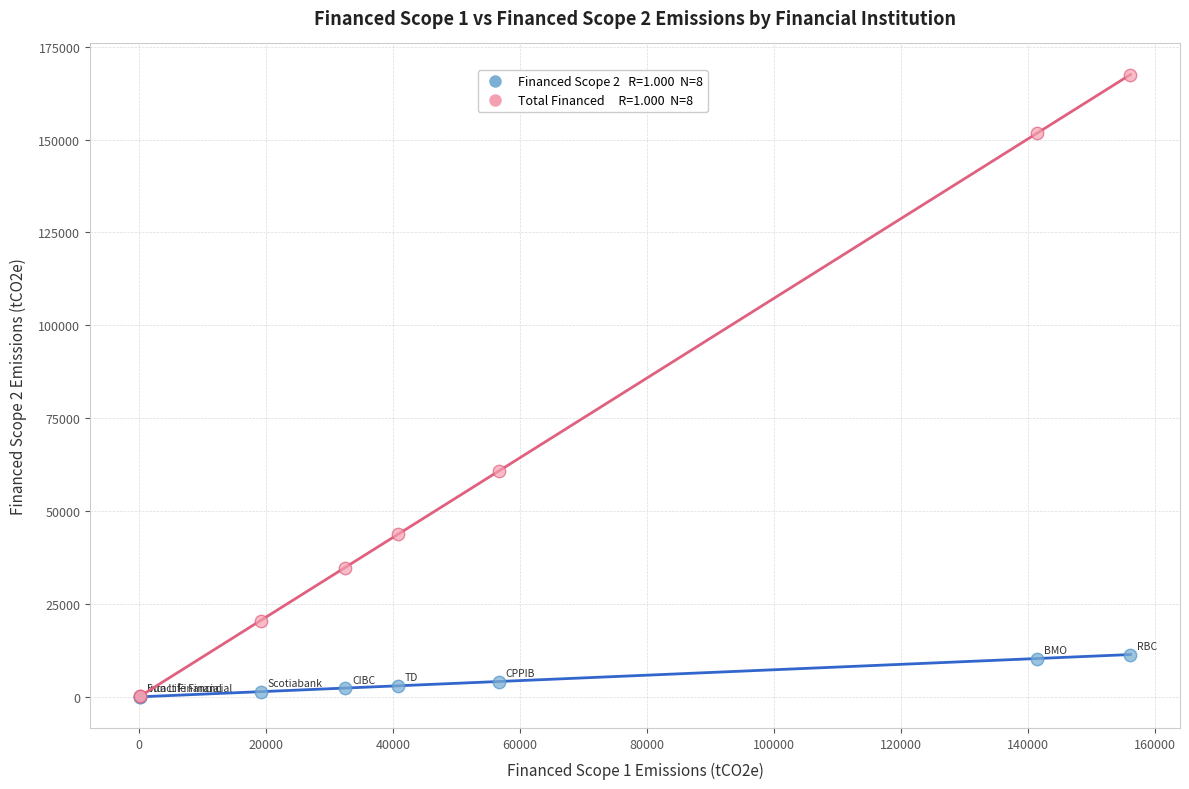

Across all series, what Y value is closest to 83757?

60741.9